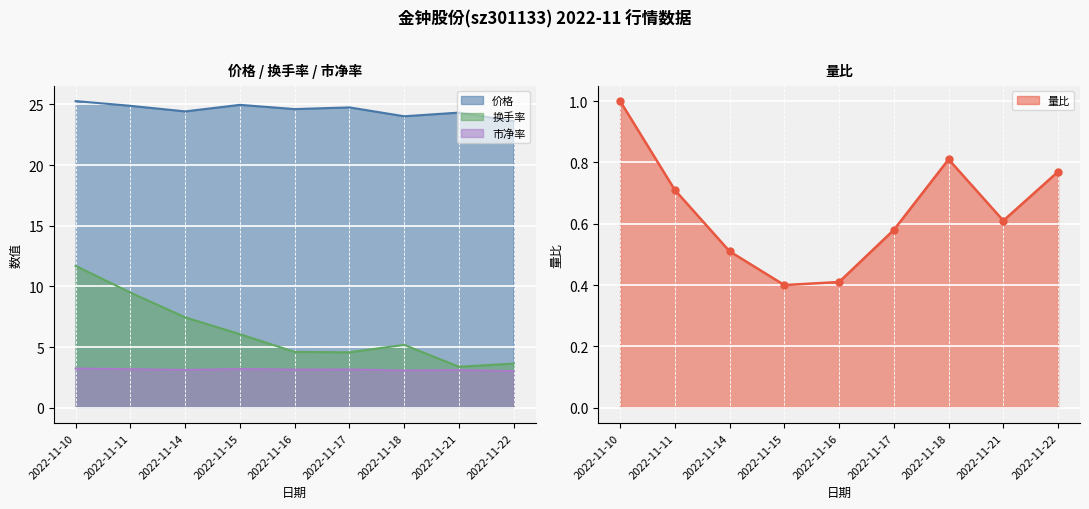

Between 2022-11-14 and 2022-11-18, which series saw the biggest shift?

换手率